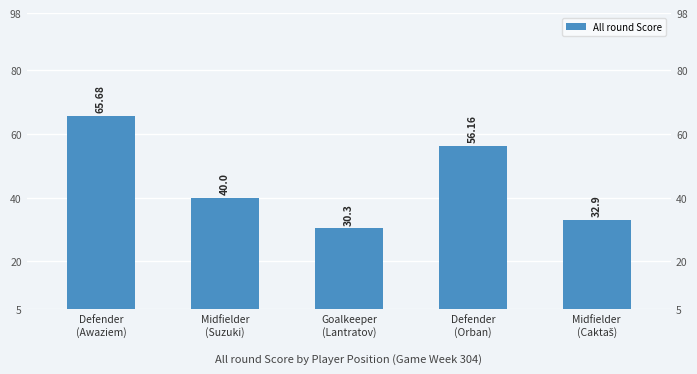

What is the change in value from Midfielder
(Suzuki) to Goalkeeper
(Lantratov)?

-9.7